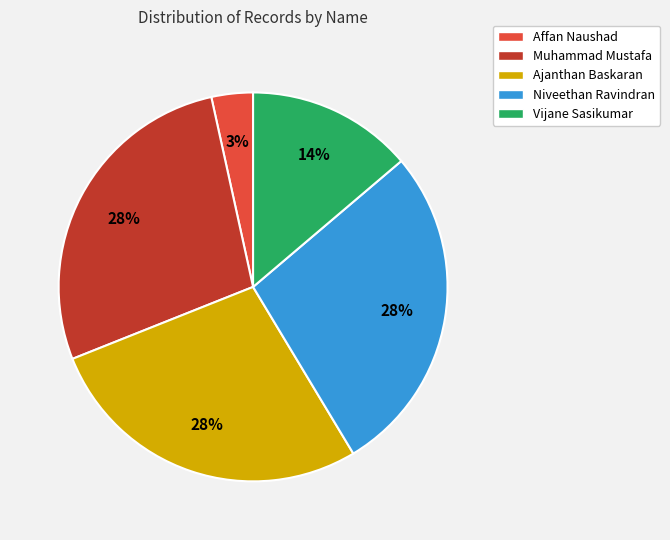

Combined, do Niveethan Ravindran and Vijane Sasikumar account for over 50%?

No